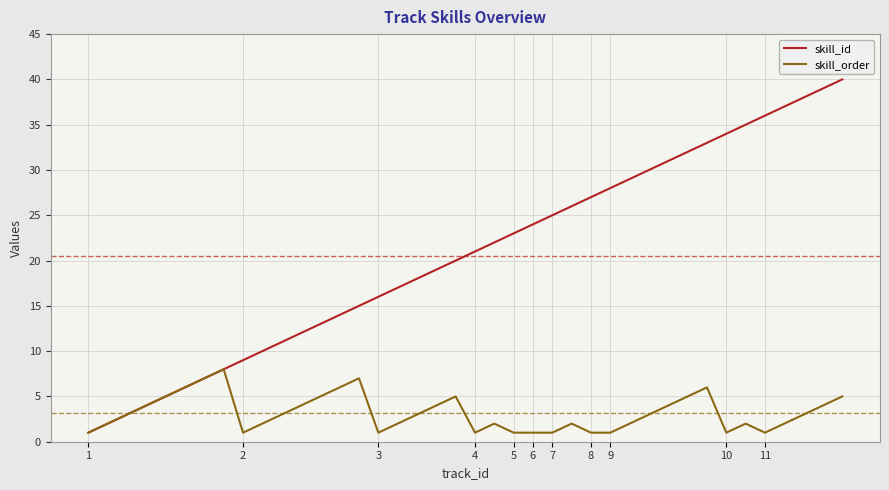

List the series in order of their overall mean, lowest first.

skill_order, skill_id